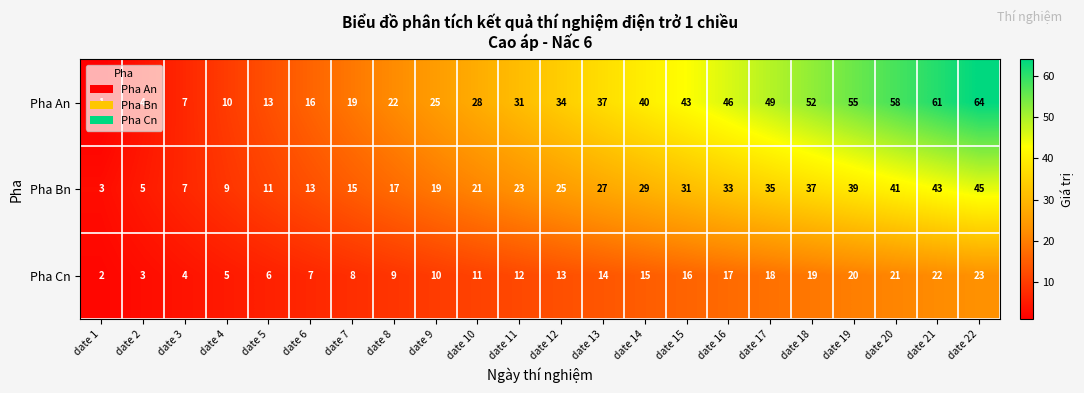

How many data points does each series have?

22